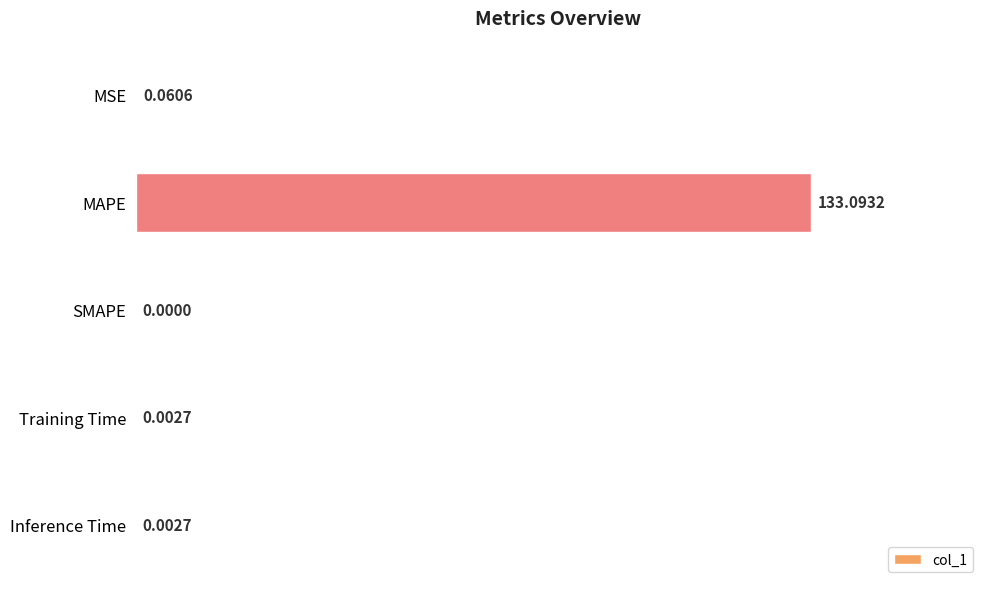

Between MAPE and MSE, which is larger?

MAPE